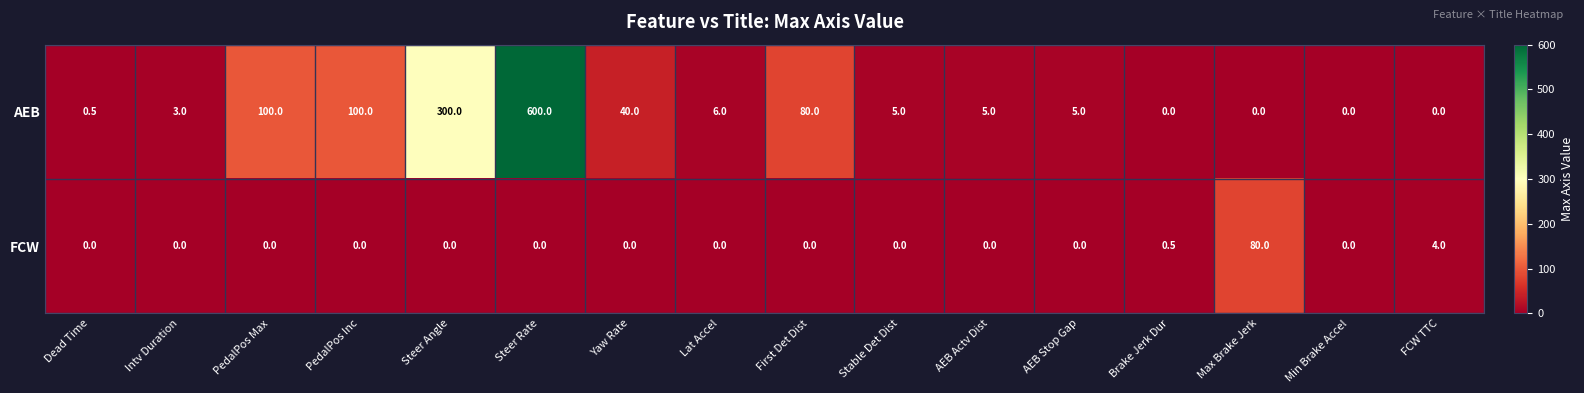

At which label is AEB closest to 300?

Steer Angle